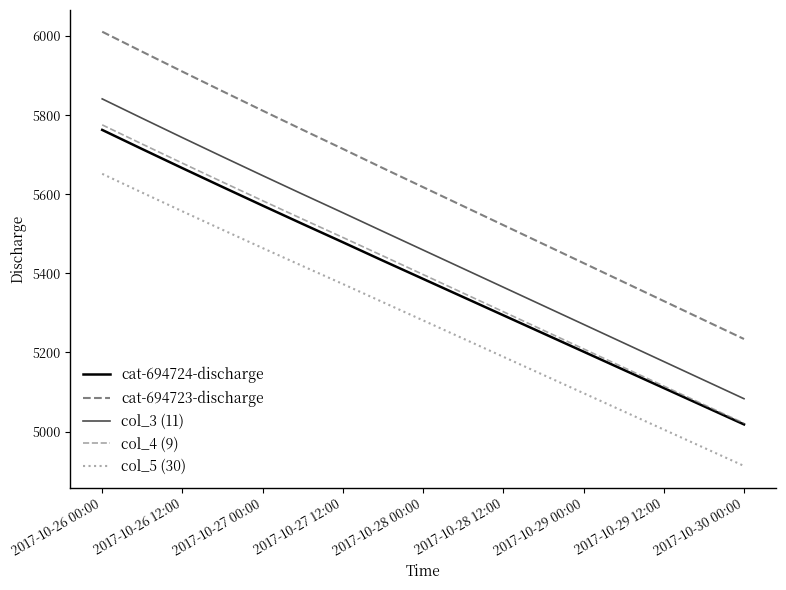

Is this an area chart (filled region under the line)?

No